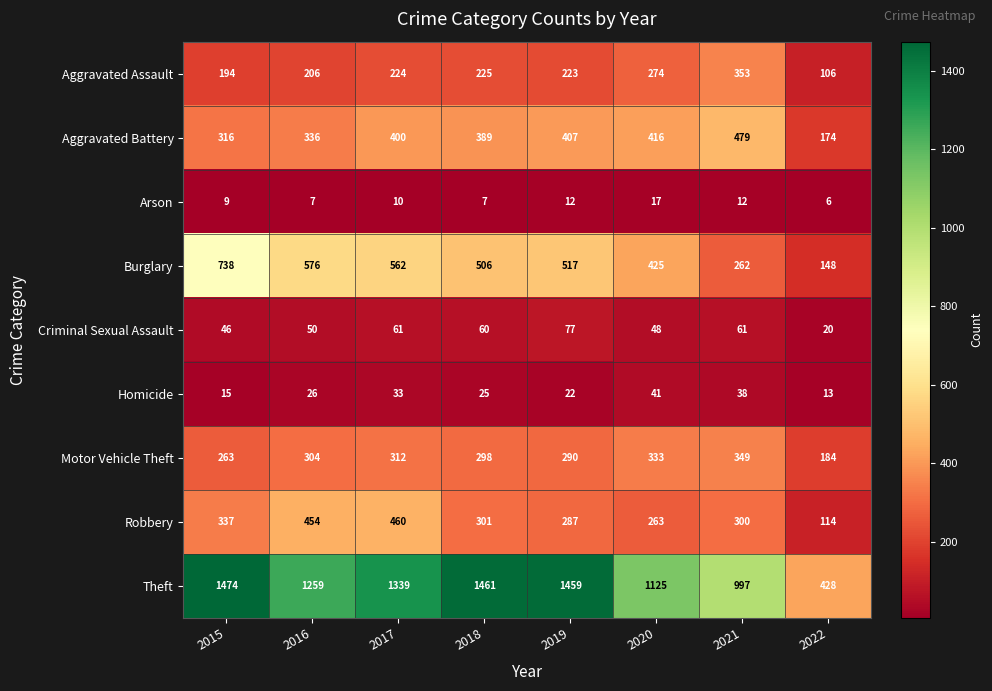

At which label is Arson closest to 11?

2017